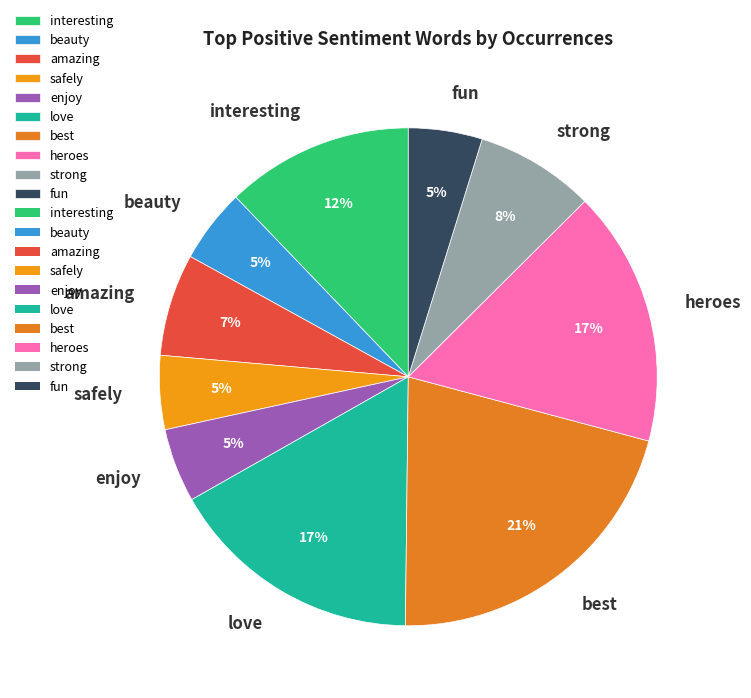

Is there a majority slice in this chart?

No